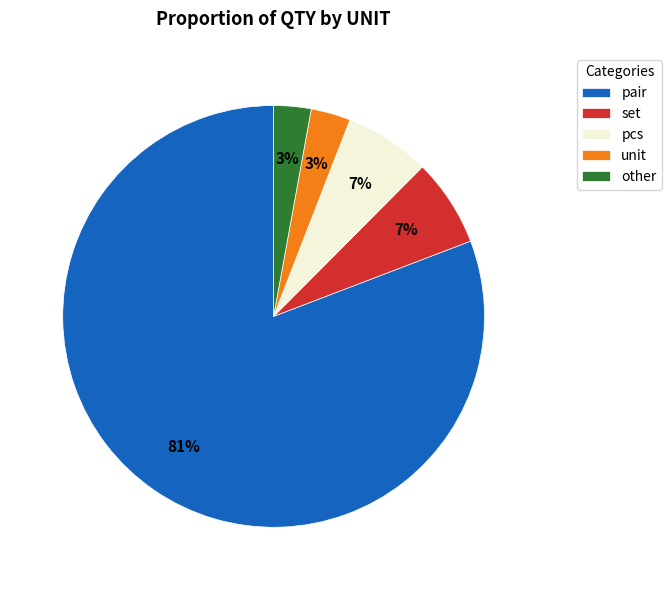

What is the majority slice?

pair